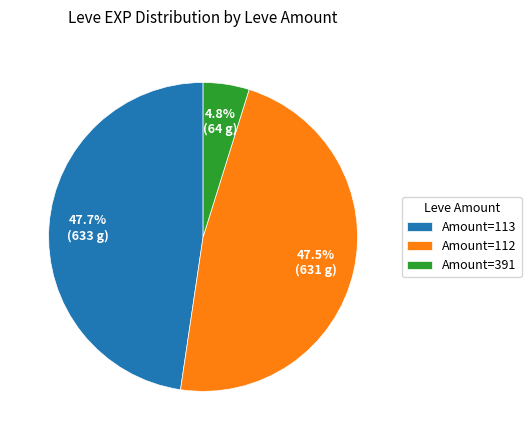

Between Amount=112 and Amount=391, which is larger?

Amount=112